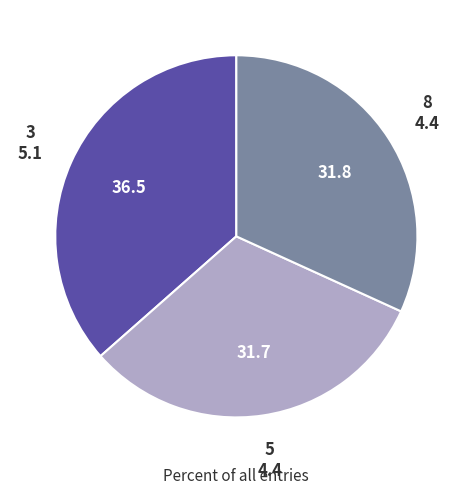

Count the number of slices in the pie.

3